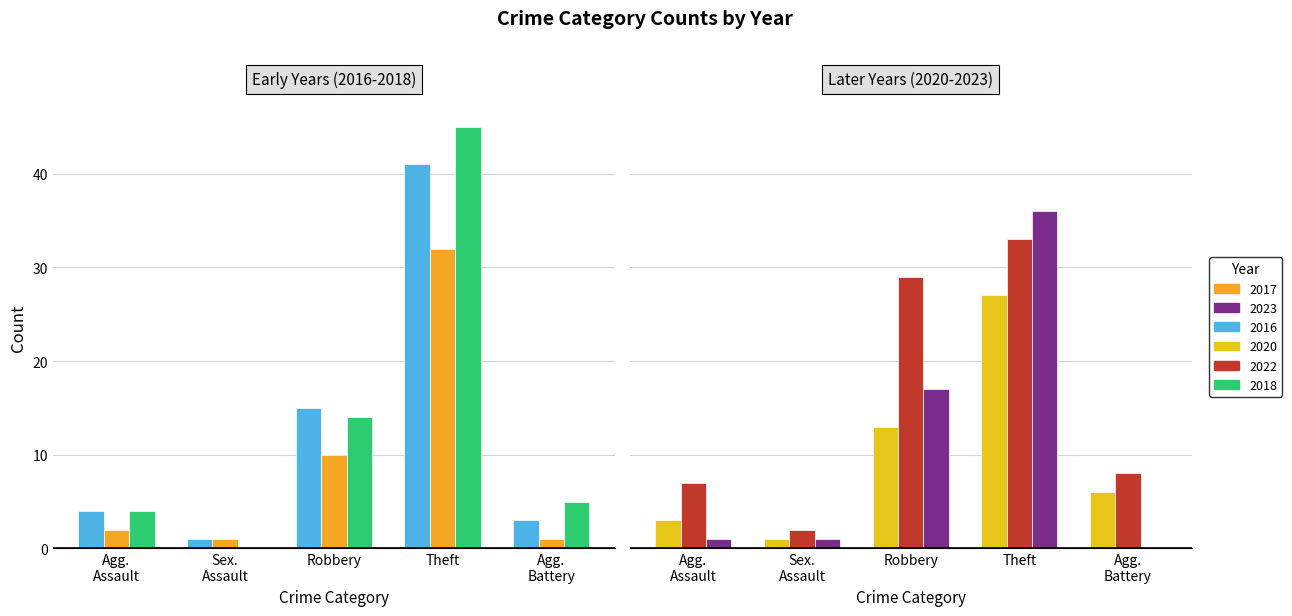

What is the approximate value of 2020 at Sex. Assault?

1